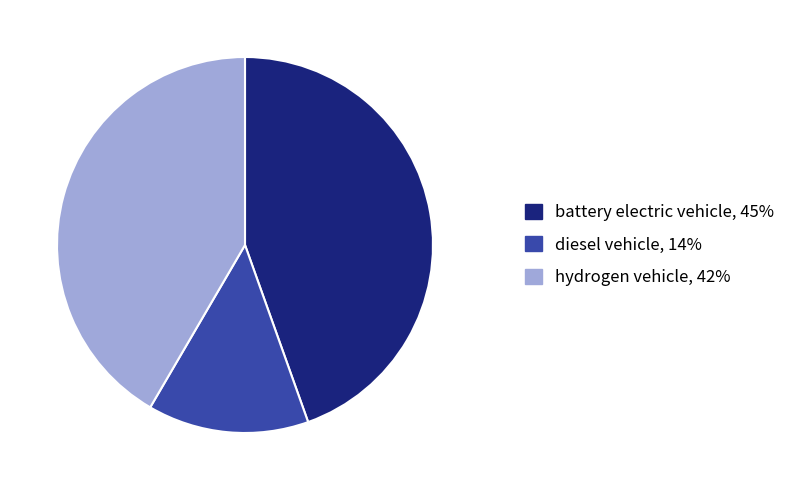

Rank the categories by value from highest to lowest.

battery electric vehicle, hydrogen vehicle, diesel vehicle